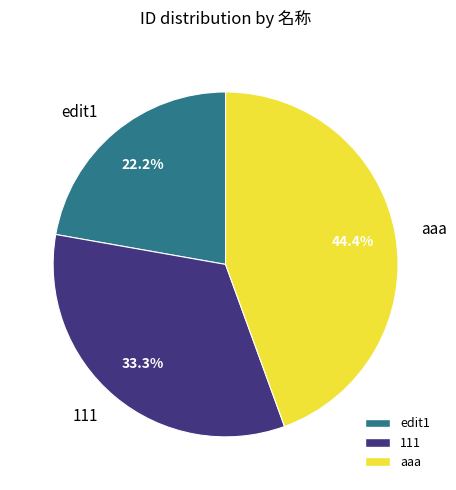

The aaa slice represents 50% of the pie. True or false?

False